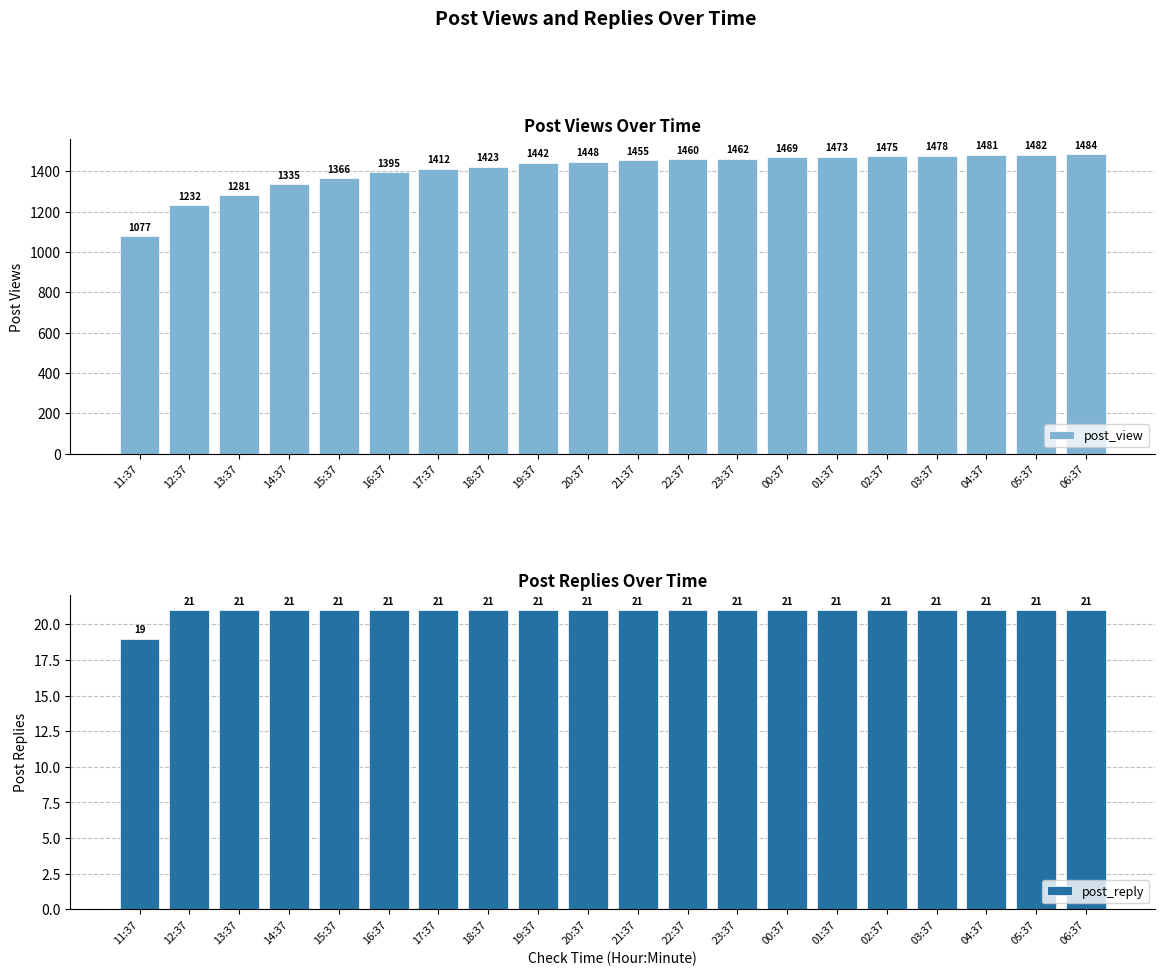

Does the chart contain stacked bars?

No